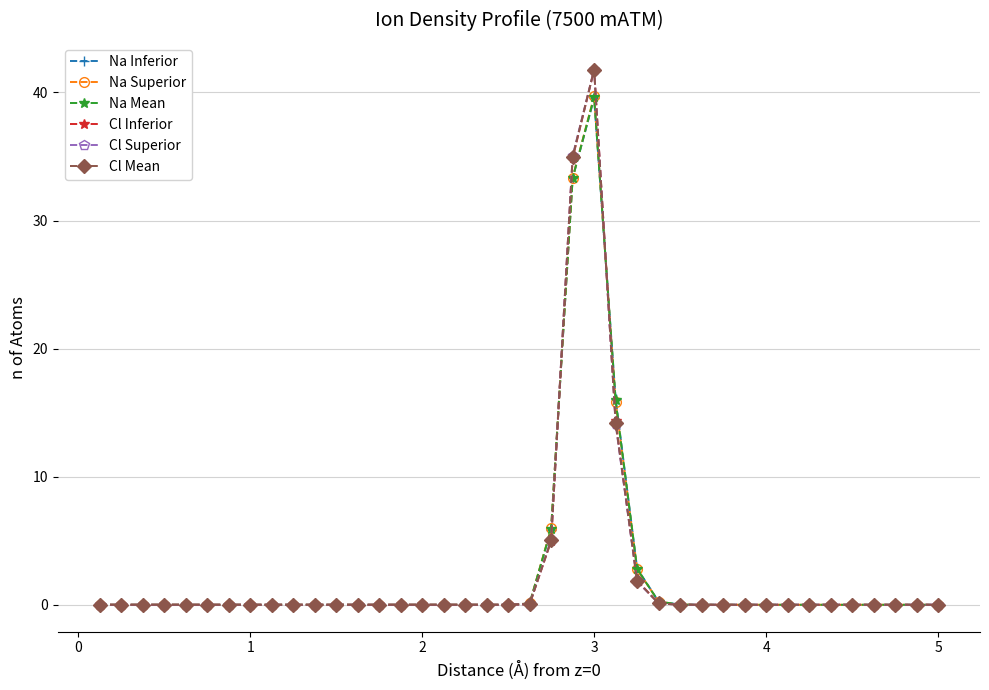

Which series has the widest spread of values?

Cl Superior